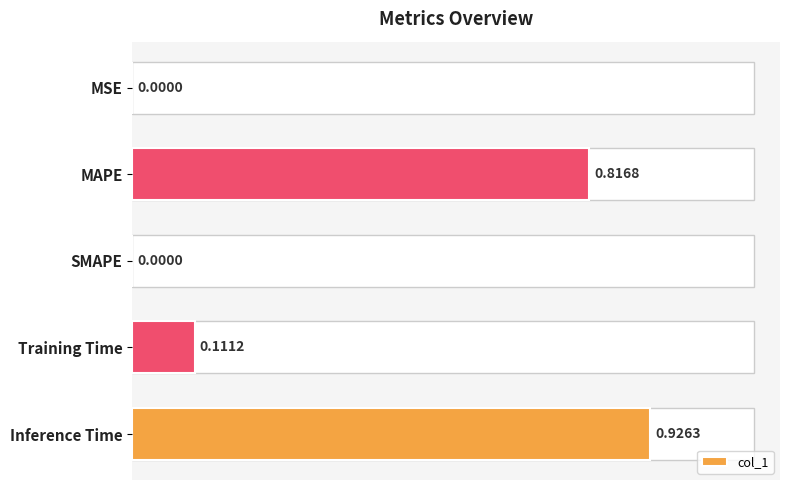

Between Inference Time and SMAPE, which is larger?

Inference Time